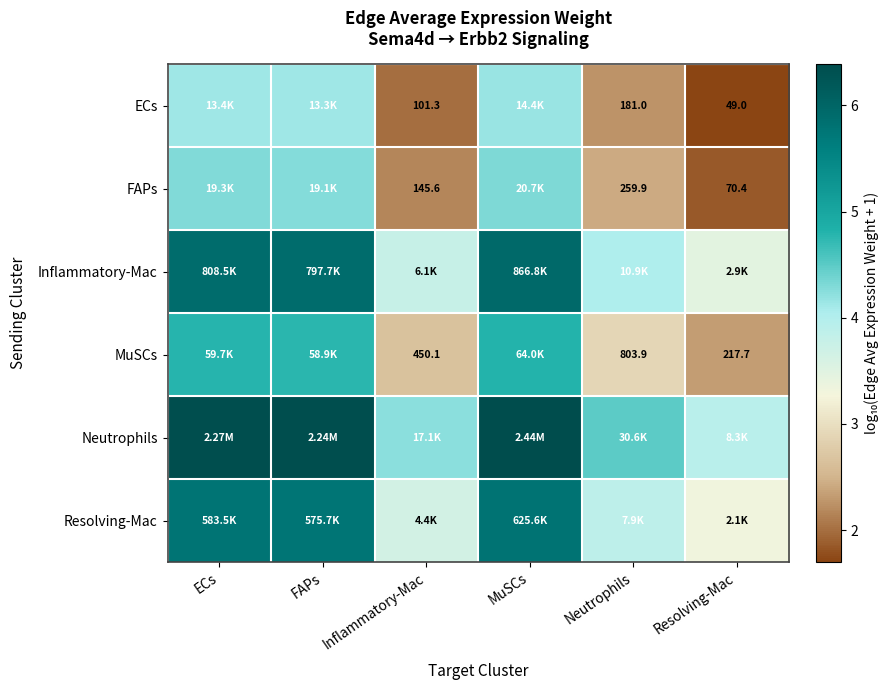

How many data points in ECs are above 4?

3